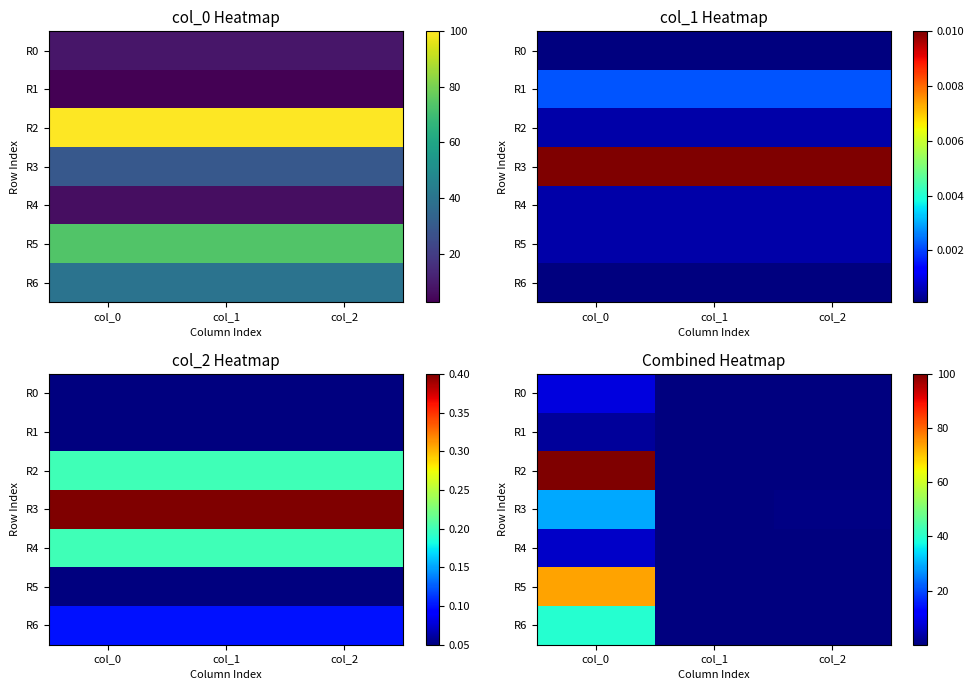

Between col_0 and col_1, which series saw the biggest shift?

R2